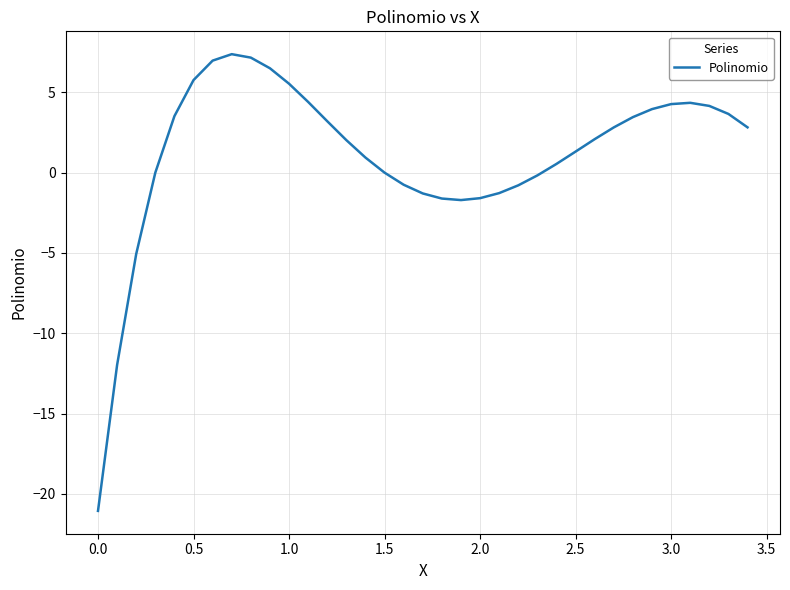

What is the minimum value shown in the chart?

-21.1